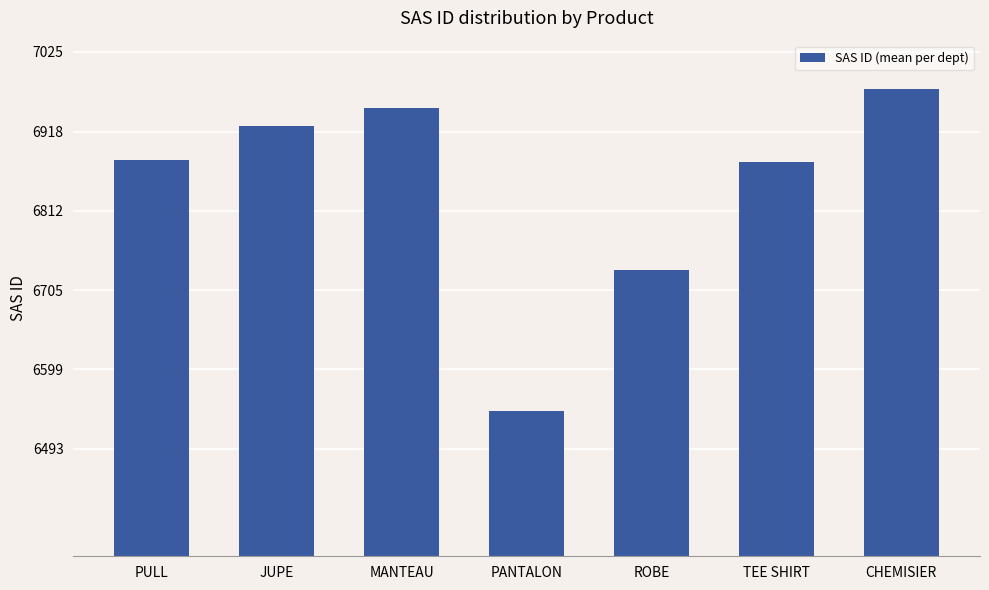

Reading left to right, list all the values displayed in this chart.

6880	6925	6949	6543	6732	6877	6975